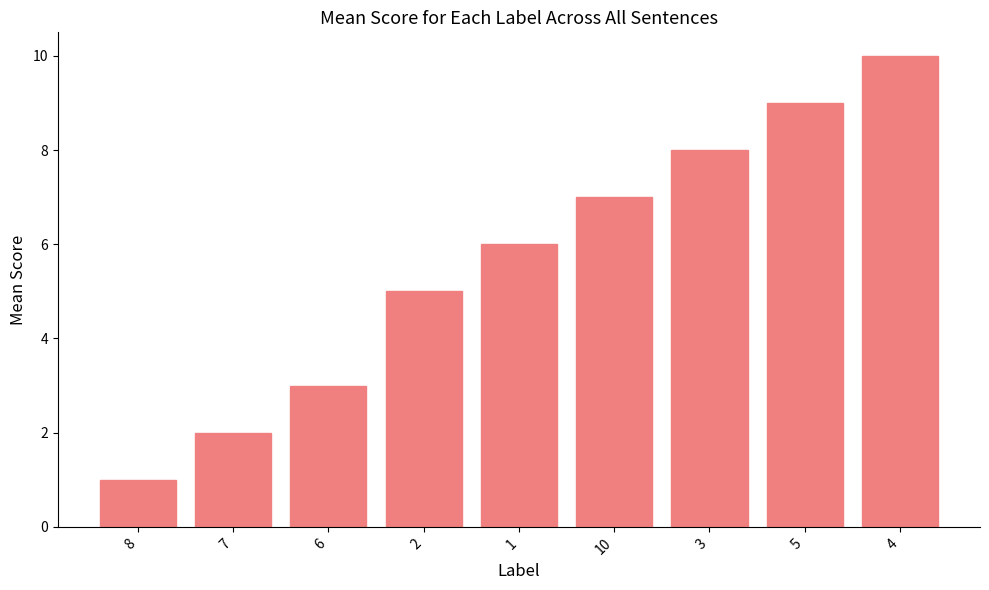

At which label is the value closest to 5?

2